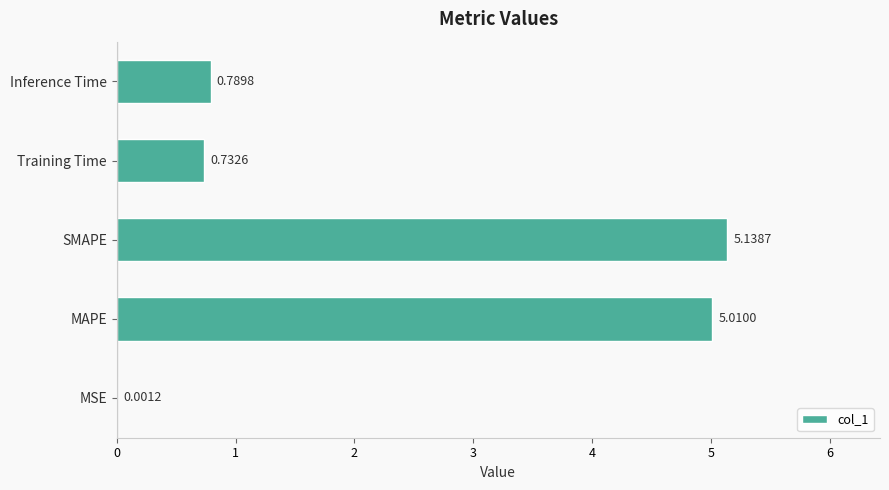

How many data points does each series have?

5